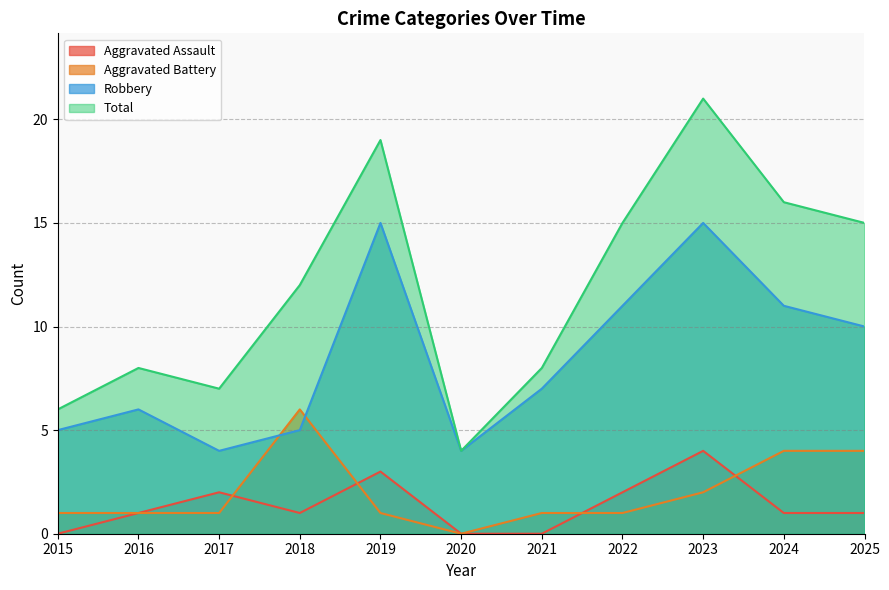

How many data points in Aggravated Battery are above 1?

4